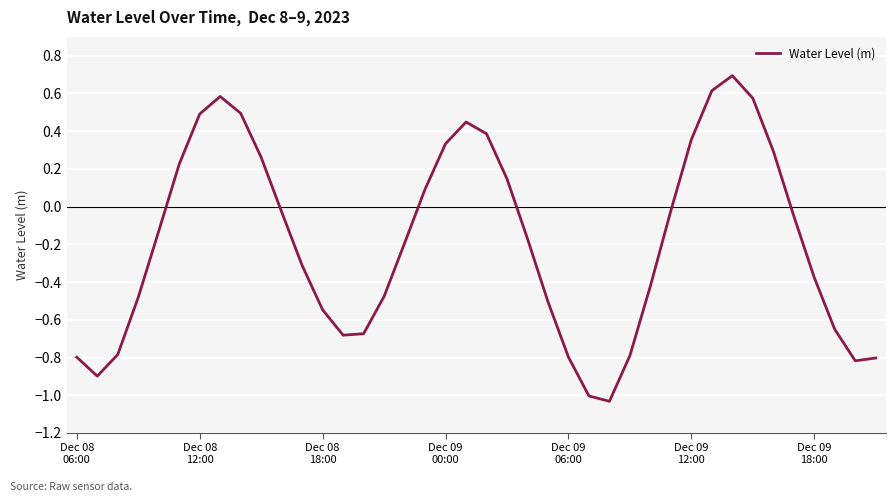

What is the maximum value shown in the chart?

0.7